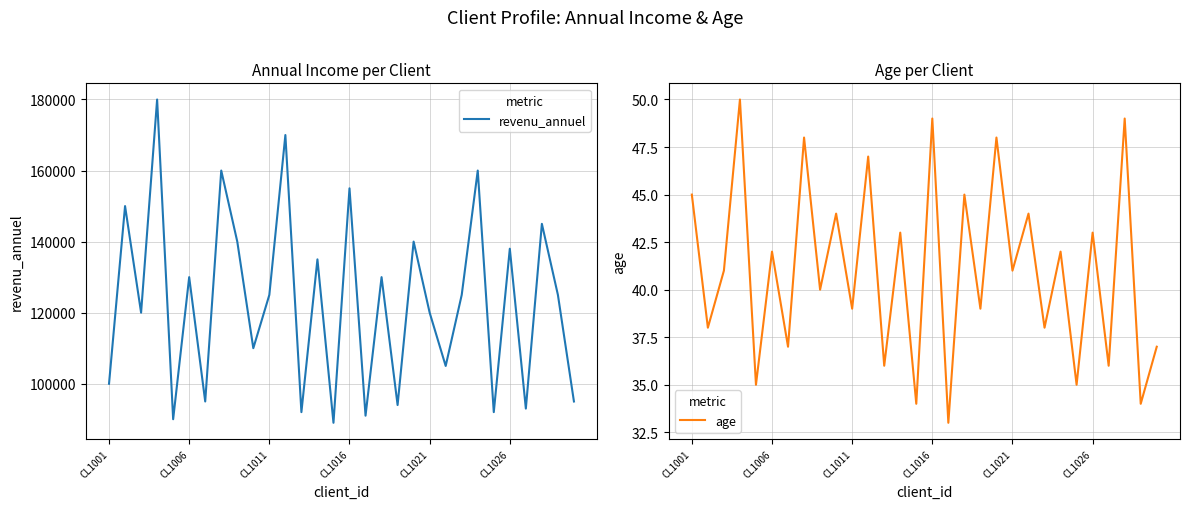

True or false: age and revenu_annuel cross at least once.

False